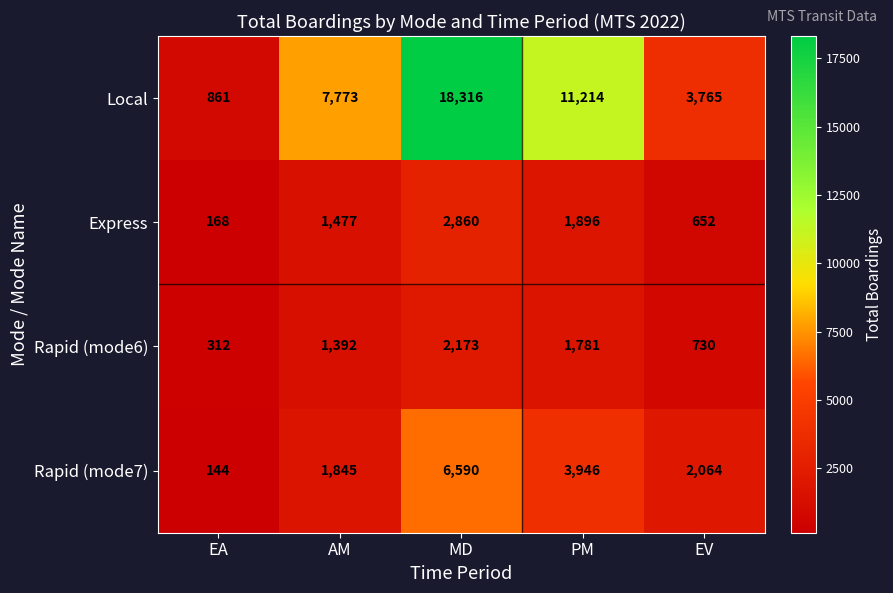

What value does the Express series have at MD?

2860